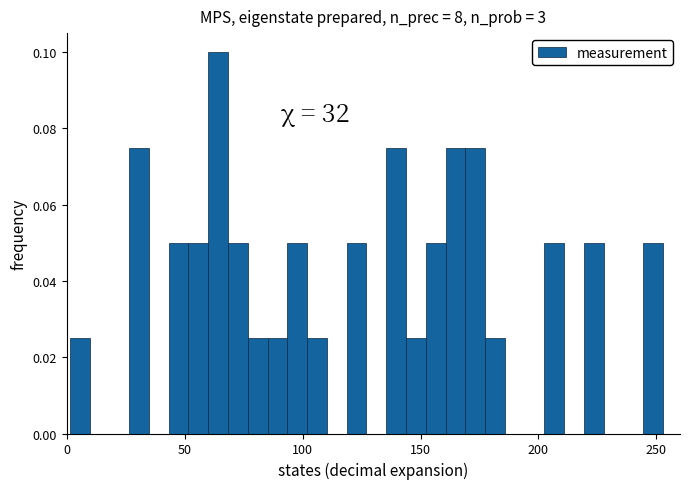

Around what value on the x-axis is the tallest bar? Give the approximate position of its centre, as read against the axis.

65